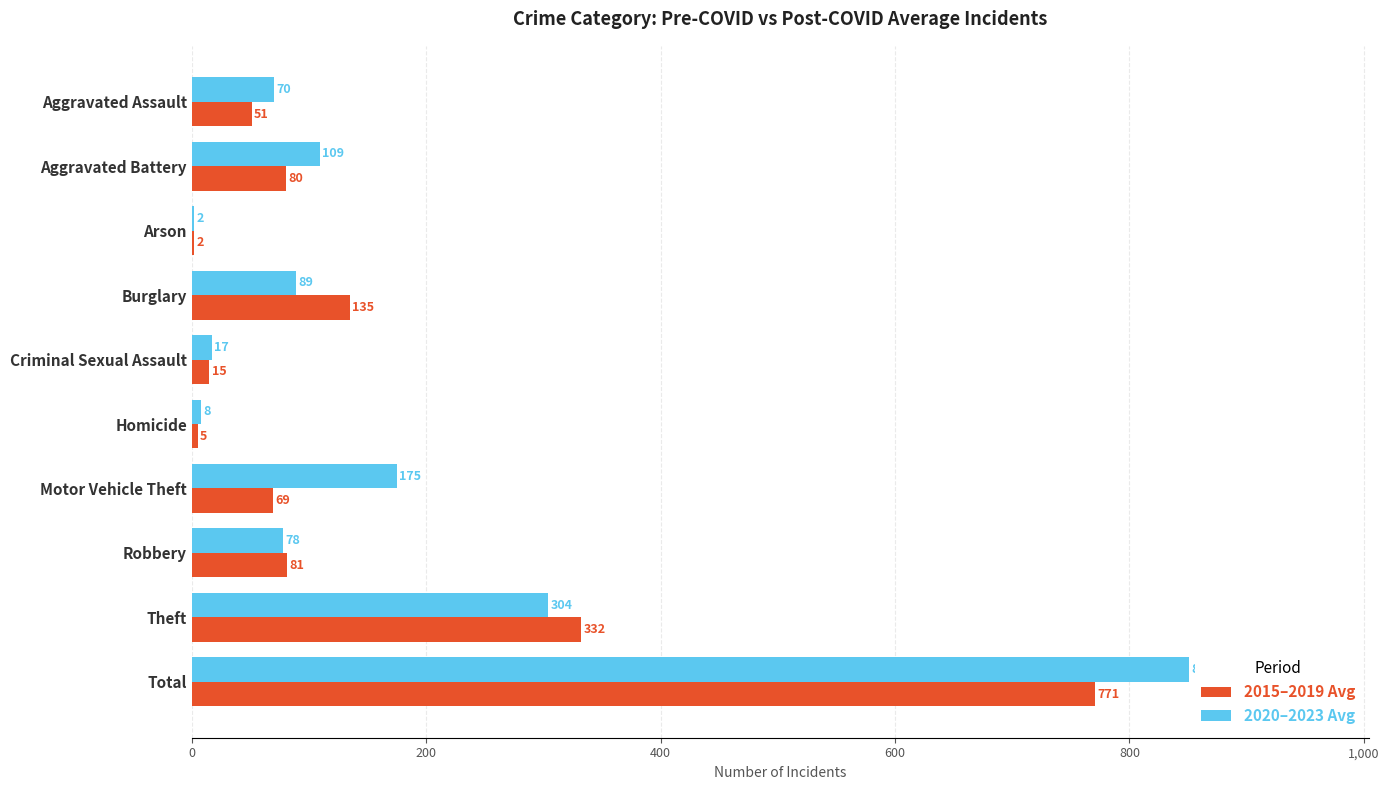

Which series changed the most between Homicide and Motor Vehicle Theft?

2020–2023 Avg